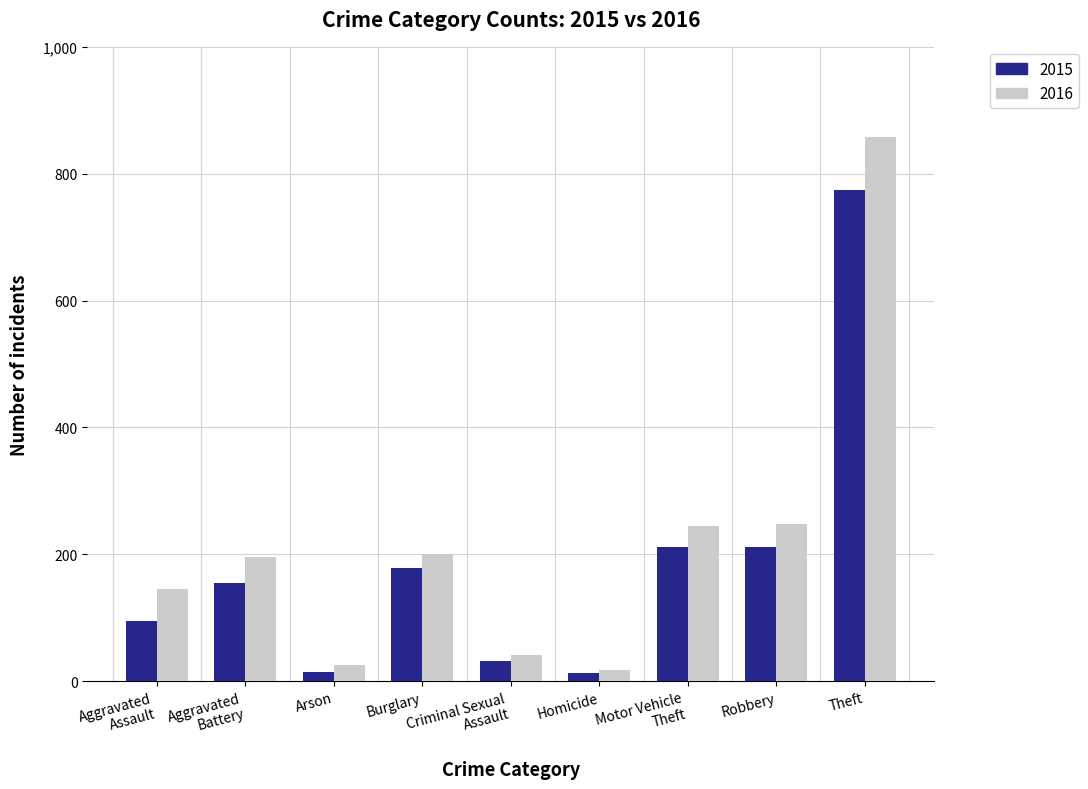

The 2015 series shows 73 at Robbery. True or false?

False